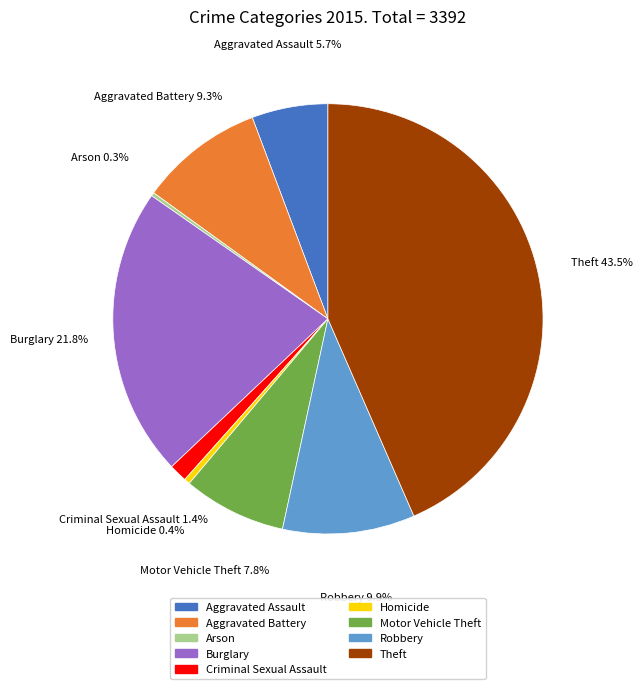

Which has a higher value, Aggravated Battery or Homicide?

Aggravated Battery